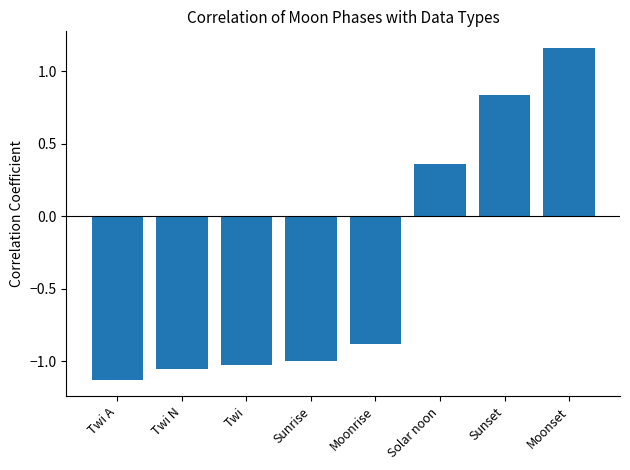

What is the average value?

-0.3